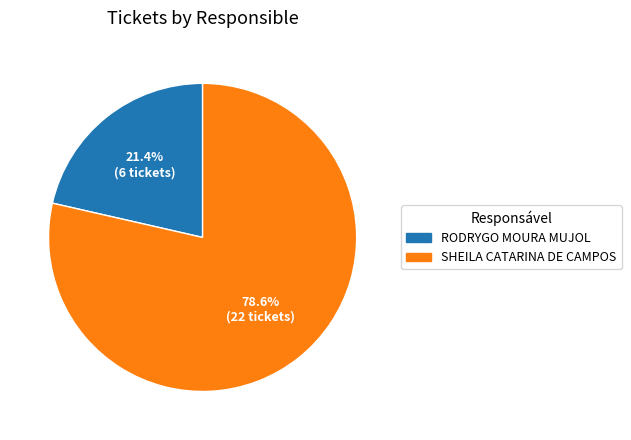

Between RODRYGO MOURA MUJOL and SHEILA CATARINA DE CAMPOS, which is larger?

SHEILA CATARINA DE CAMPOS